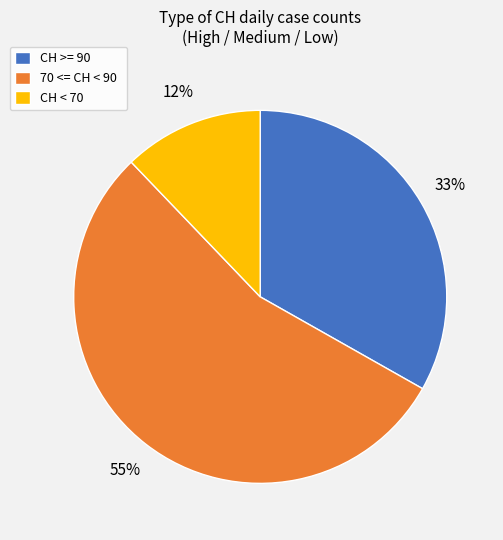

True or false: CH < 70 accounts for 12% of the total.

True